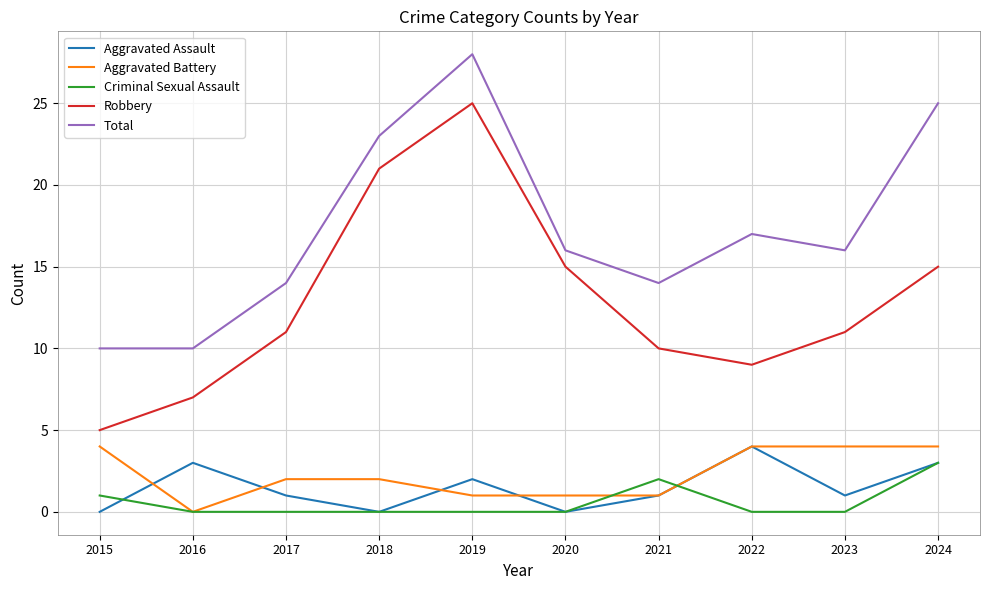

What are all the series names shown in the legend?

Aggravated Assault, Aggravated Battery, Criminal Sexual Assault, Robbery, Total